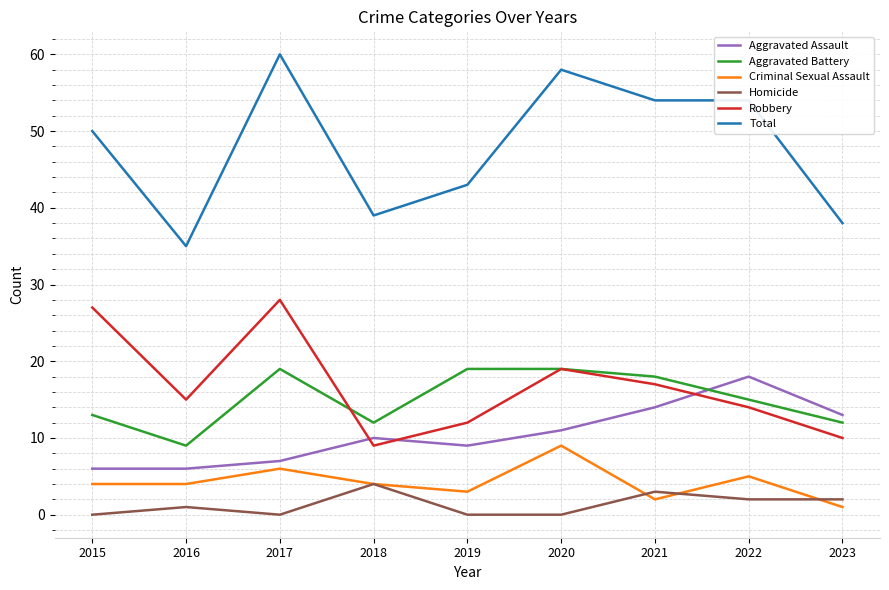

What is the minimum value for Robbery?

9